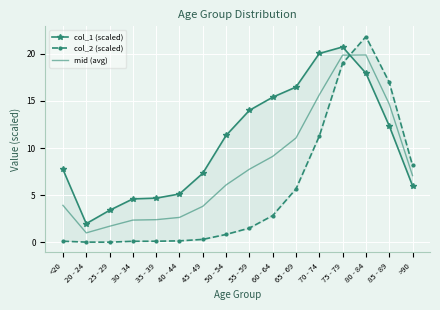

Which series has the largest total across all categories?

col_1 (scaled)